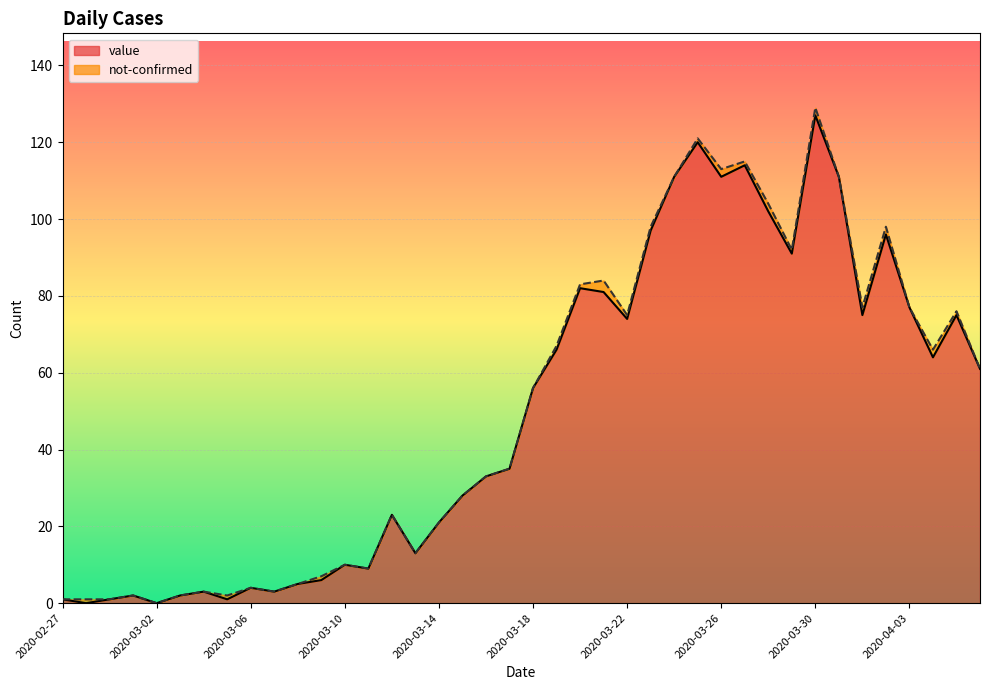

Rank the categories by value from lowest to highest.

2020-02-28, 2020-03-02, 2020-02-27, 2020-02-29, 2020-03-05, 2020-03-01, 2020-03-03, 2020-03-04, 2020-03-07, 2020-03-06, 2020-03-08, 2020-03-09, 2020-03-11, 2020-03-10, 2020-03-13, 2020-03-14, 2020-03-12, 2020-03-15, 2020-03-16, 2020-03-17, 2020-03-18, 2020-04-06, 2020-04-04, 2020-03-19, 2020-03-22, 2020-04-01, 2020-04-05, 2020-04-03, 2020-03-21, 2020-03-20, 2020-03-29, 2020-04-02, 2020-03-23, 2020-03-28, 2020-03-24, 2020-03-26, 2020-03-31, 2020-03-27, 2020-03-25, 2020-03-30